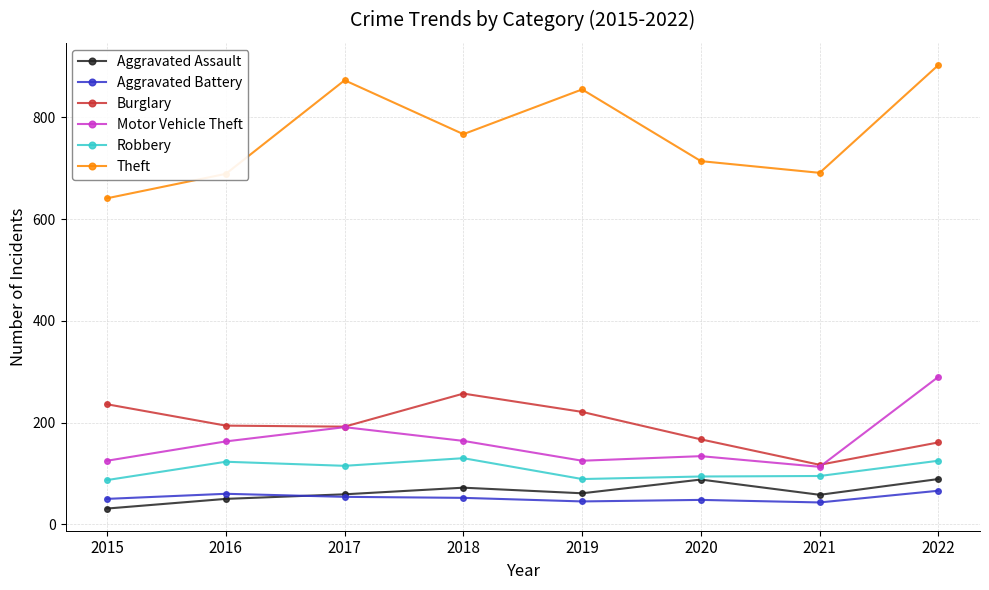

How many lines are shown in the chart?

6